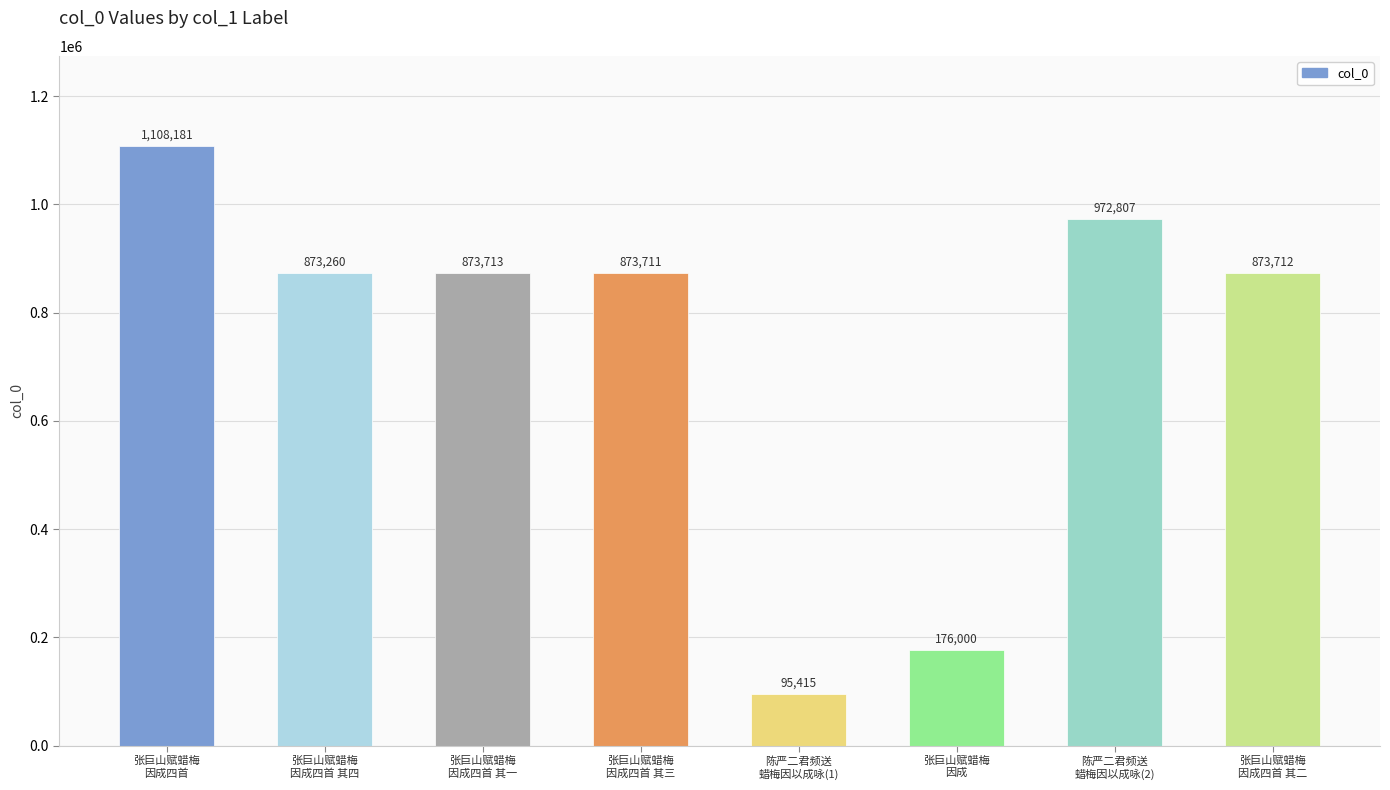

List the labels in order of value, smallest first.

陈严二君频送
蜡梅因以成咏(1), 张巨山赋蜡梅
因成, 张巨山赋蜡梅
因成四首 其四, 张巨山赋蜡梅
因成四首 其三, 张巨山赋蜡梅
因成四首 其二, 张巨山赋蜡梅
因成四首 其一, 陈严二君频送
蜡梅因以成咏(2), 张巨山赋蜡梅
因成四首